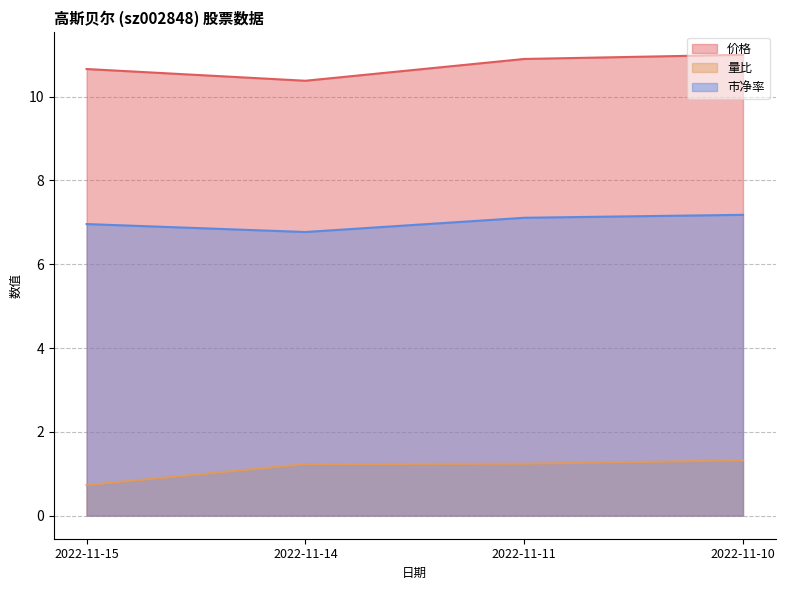

At 2022-11-10, list the series in order from largest to smallest.

价格, 市净率, 量比